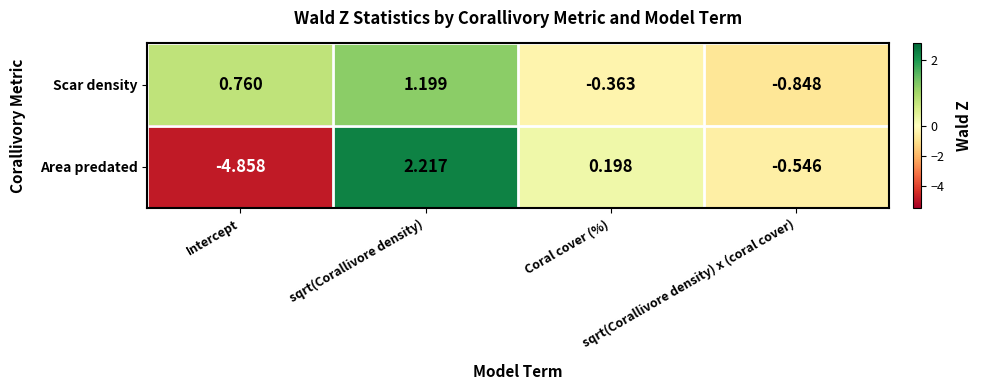

Which label corresponds to the smallest value in the chart?

Intercept